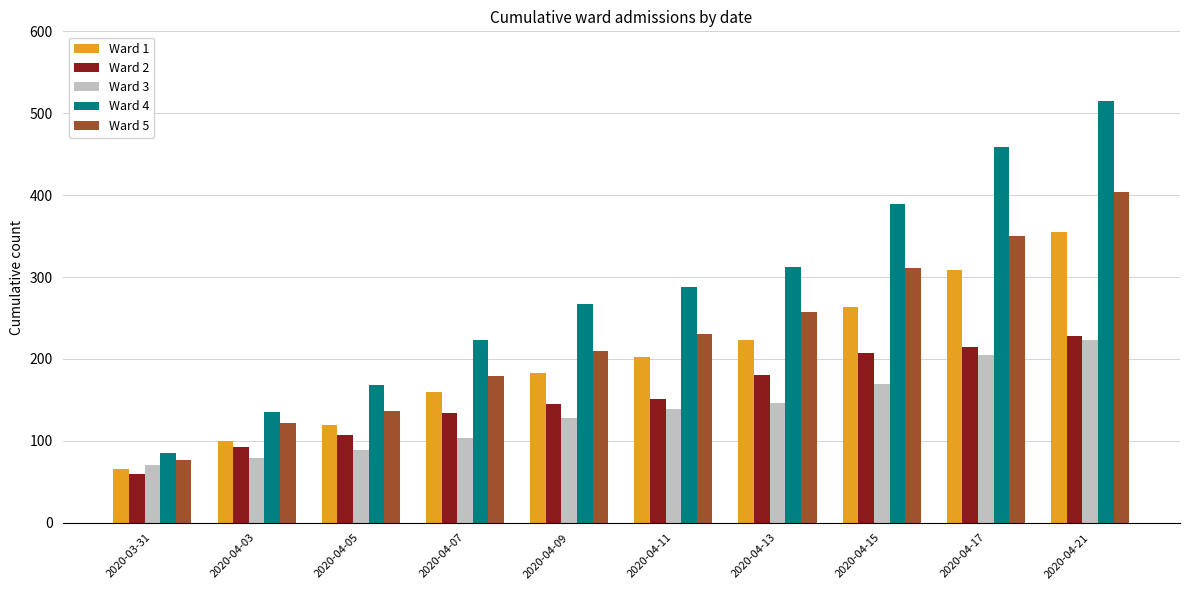

What are all the series names shown in the legend?

Ward 1, Ward 2, Ward 3, Ward 4, Ward 5